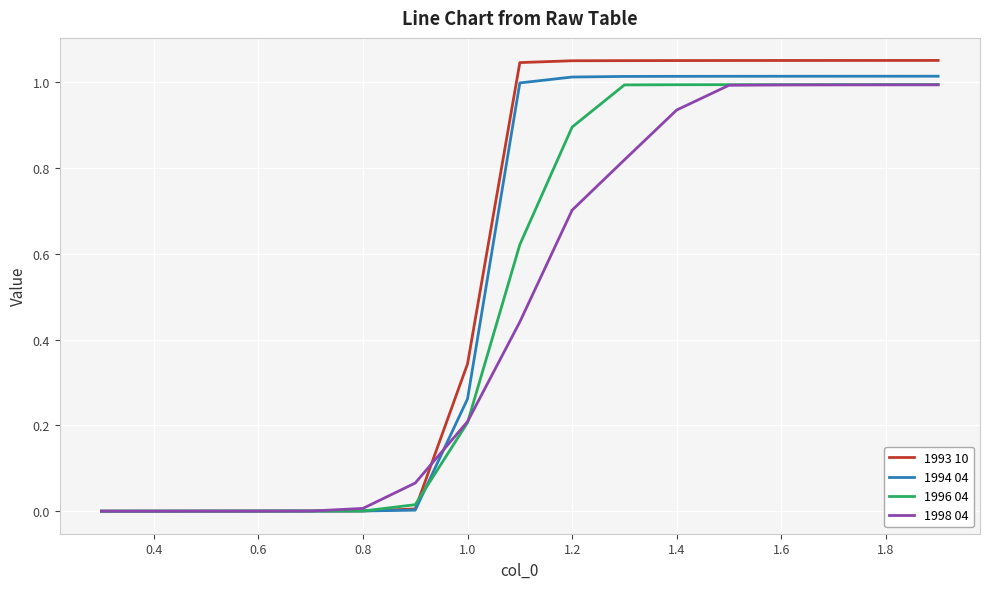

Which series has the widest spread of values?

1993 10